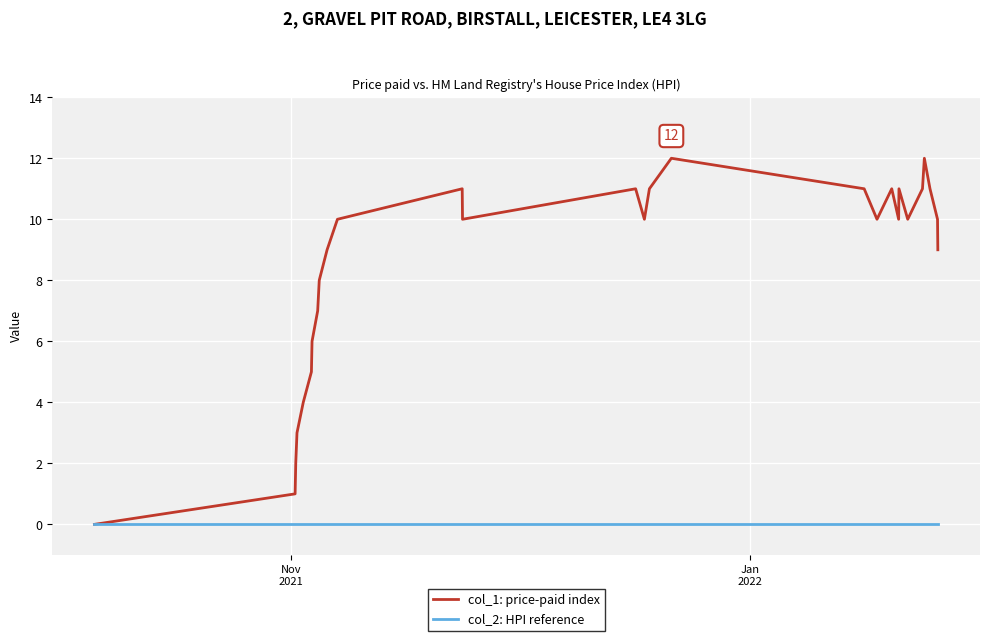

What is the maximum value shown in the chart?

12